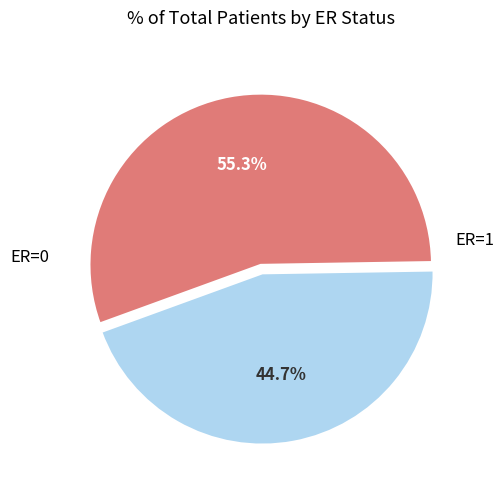

To the nearest percent, what is the difference between the largest and smallest slice percentages?

11%